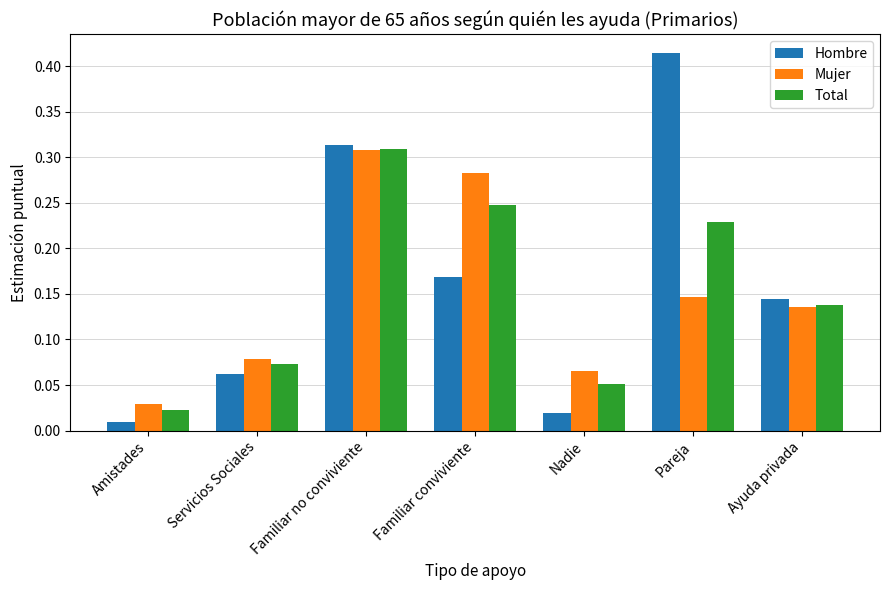

Rank the categories by Hombre value from highest to lowest.

Pareja, Familiar no conviviente, Familiar conviviente, Ayuda privada, Servicios Sociales, Nadie, Amistades